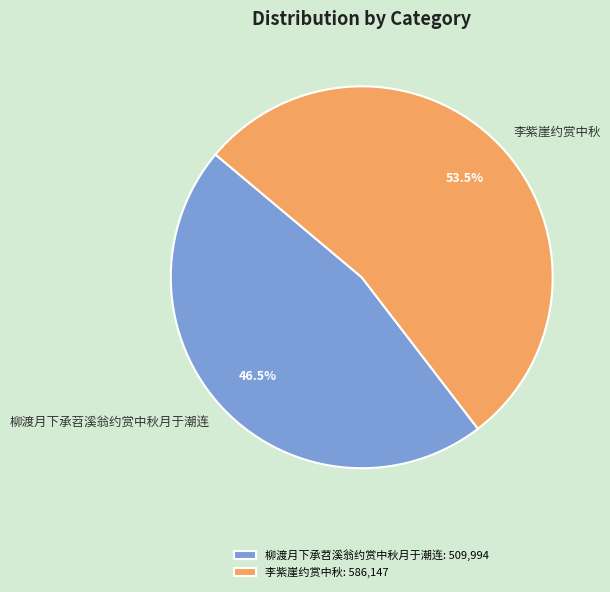

Which slice is the smallest?

柳渡月下承苕溪翁约赏中秋月于潮连